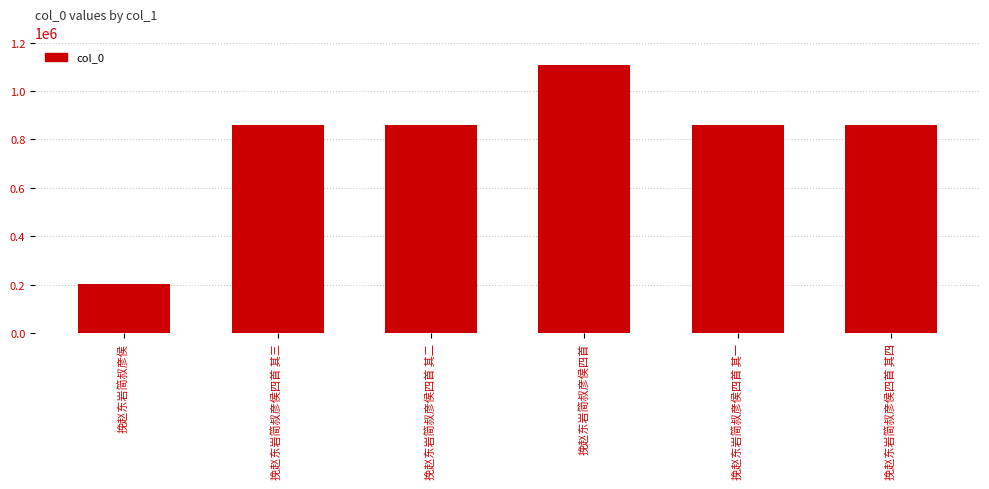

What is the greatest value displayed?

1106290